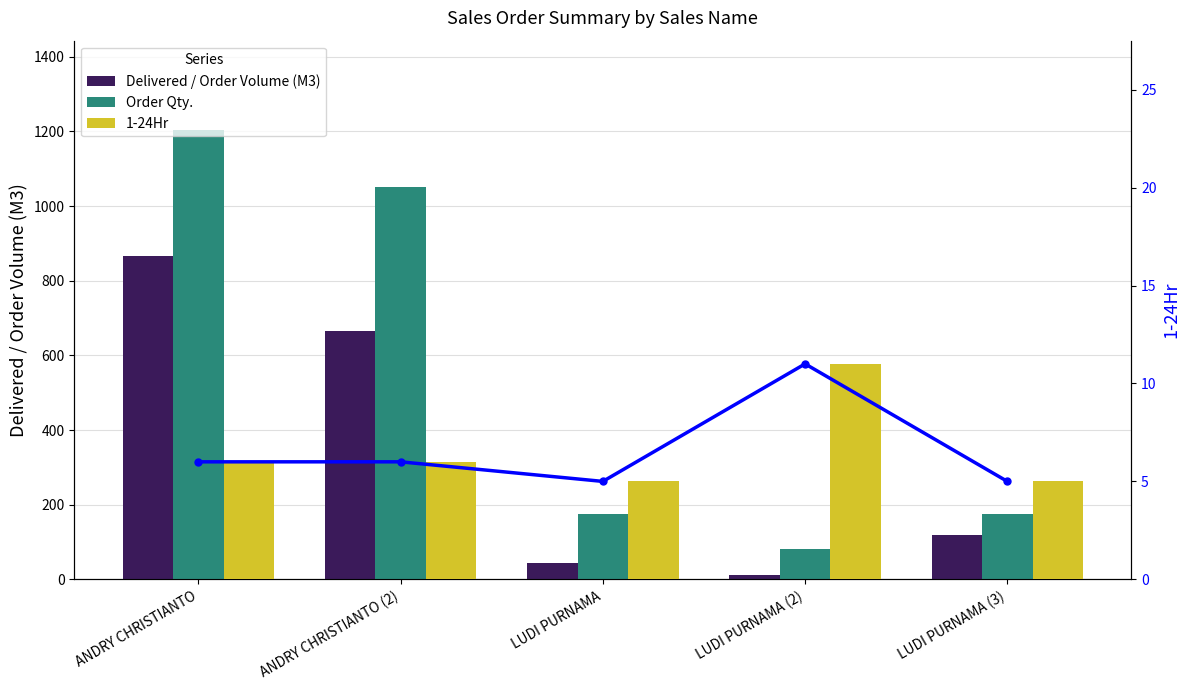

Which series has the largest total across all categories?

Order Qty.